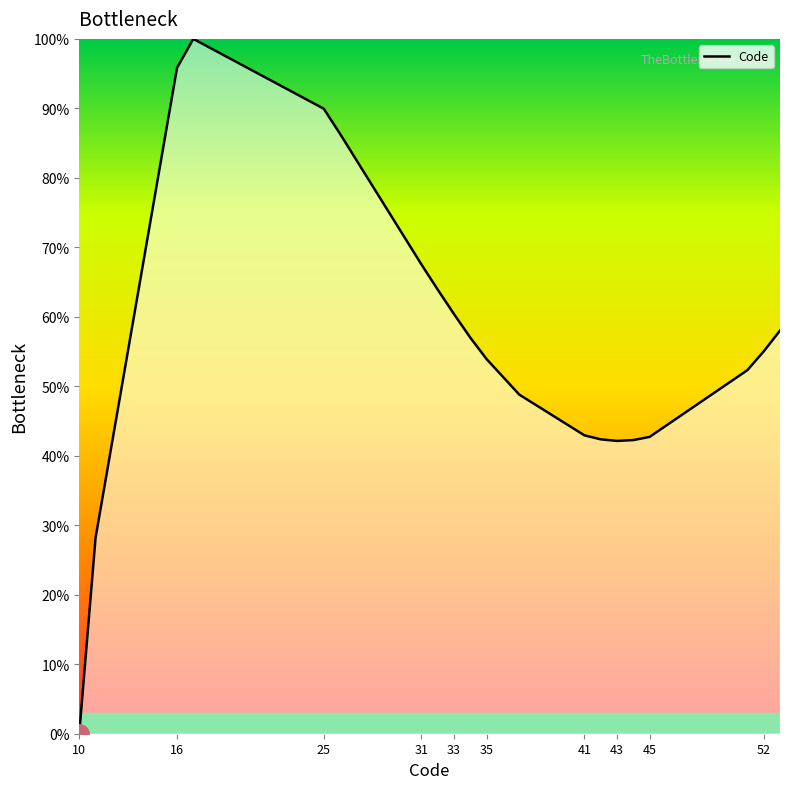

What is the difference between the maximum and minimum values?

100.0